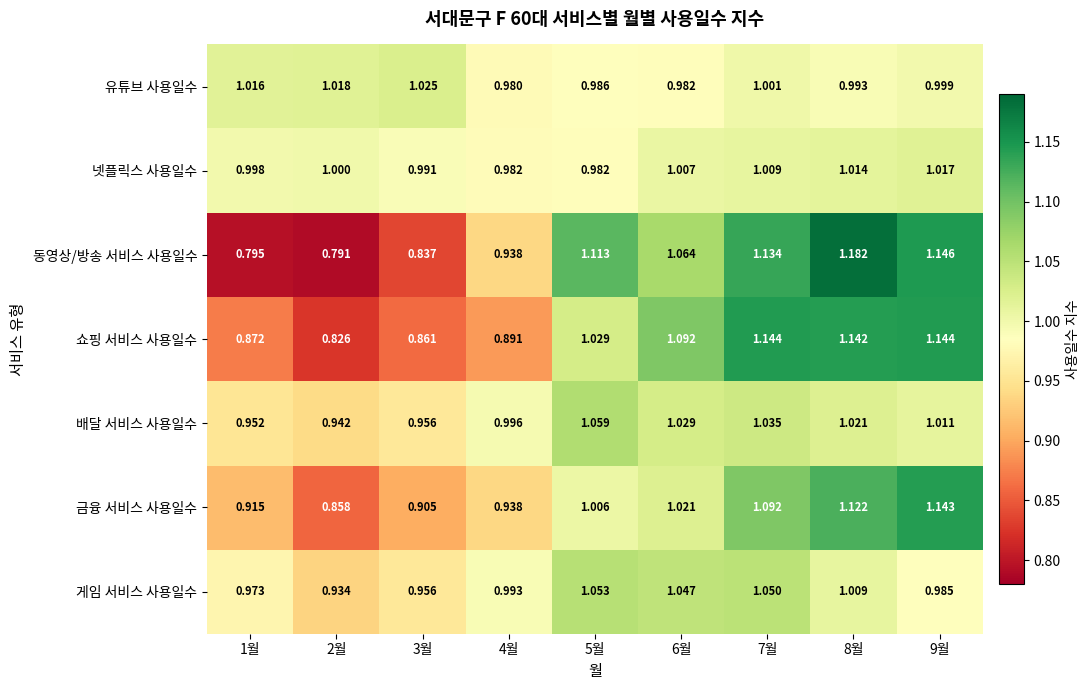

Rank the series by their maximum value, from lowest to highest.

넷플릭스 사용일수, 유튜브 사용일수, 게임 서비스 사용일수, 배달 서비스 사용일수, 금융 서비스 사용일수, 쇼핑 서비스 사용일수, 동영상/방송 서비스 사용일수